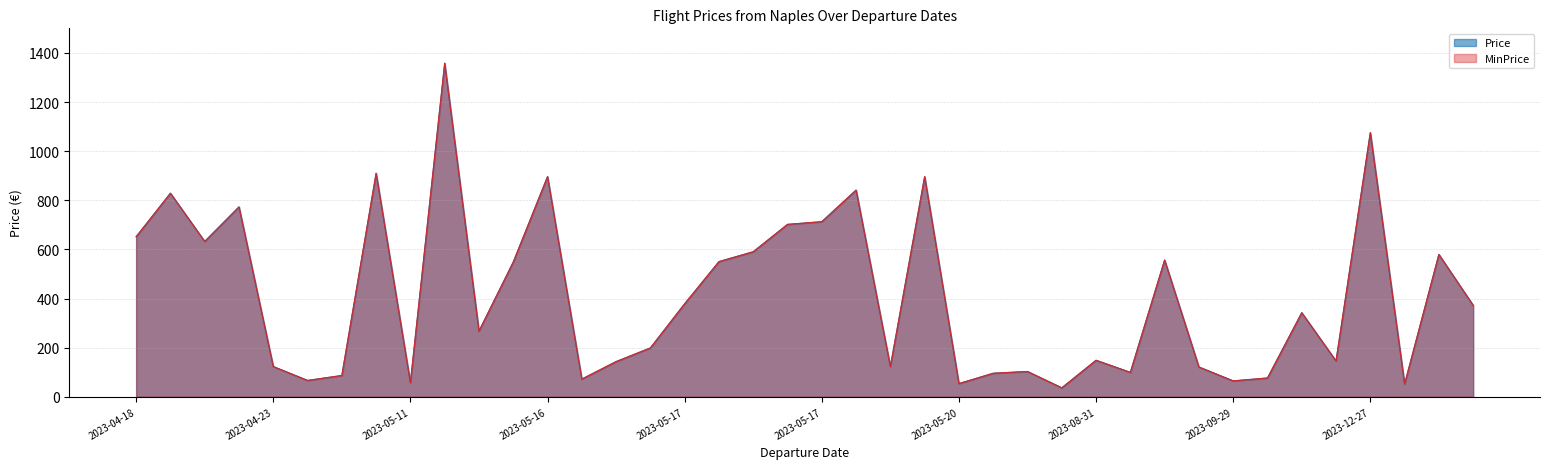

Which series changed the most between 2023-05-17 and 2023-09-04?

Price